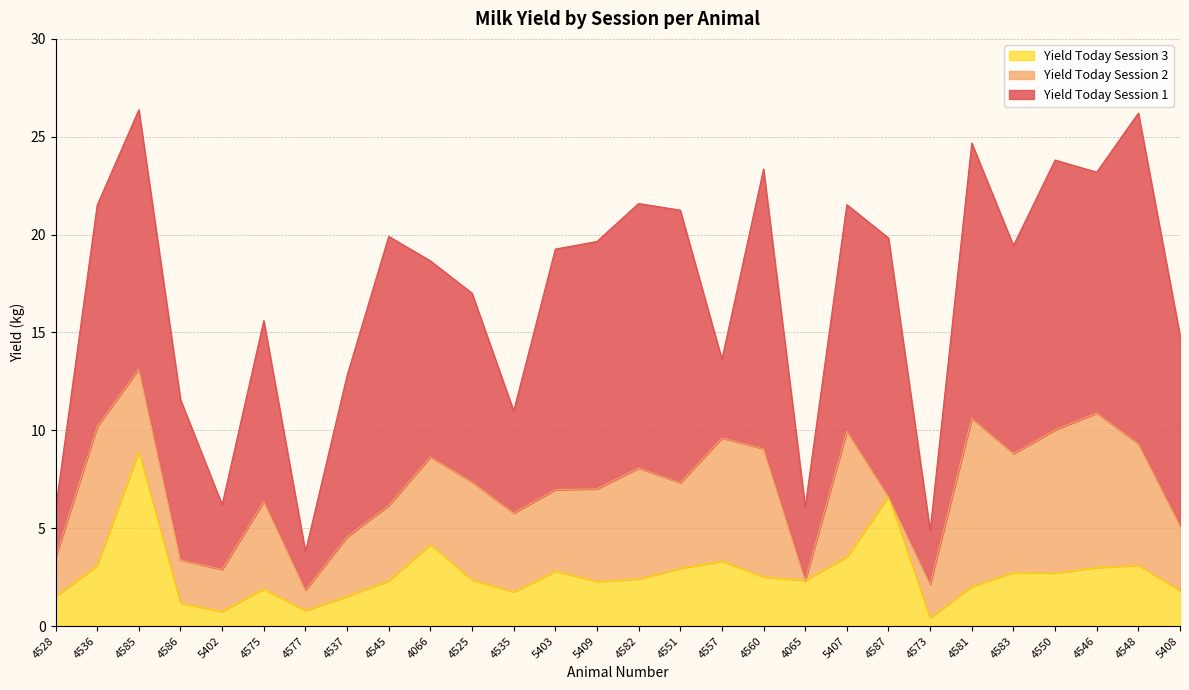

Reading left to right, transcribe all the data shown in this chart.

Yield Today Session 1: 4528=2.4	4536=11.3	4585=13.2	4586=8.2	5402=3.3	4575=9.2	4577=2.0	4537=8.2	4545=13.8	4066=10.0	4525=9.7	4535=5.2	5403=12.3	5409=12.6	4582=13.5	4551=13.9	4557=4.0	4560=14.3	4065=3.8	5407=11.6	4587=13.2	4573=2.7	4581=14.1	4583=10.6	4550=13.8	4546=12.3	4548=16.9	5408=9.7
Yield Today Session 2: 4528=2.0	4536=7.1	4585=4.2	4586=2.2	5402=2.1	4575=4.5	4577=1.1	4537=3.0	4545=3.9	4066=4.5	4525=5.0	4535=4.0	5403=4.2	5409=4.7	4582=5.7	4551=4.4	4557=6.3	4560=6.5	4065=0.0	5407=6.4	4587=0.0	4573=1.7	4581=8.6	4583=6.1	4550=7.3	4546=7.9	4548=6.2	5408=3.3
Yield Today Session 3: 4528=1.5	4536=3.1	4585=8.9	4586=1.2	5402=0.7	4575=1.9	4577=0.8	4537=1.5	4545=2.3	4066=4.2	4525=2.4	4535=1.8	5403=2.8	5409=2.3	4582=2.4	4551=3.0	4557=3.3	4560=2.5	4065=2.3	5407=3.5	4587=6.6	4573=0.4	4581=2.0	4583=2.7	4550=2.7	4546=3.0	4548=3.1	5408=1.8